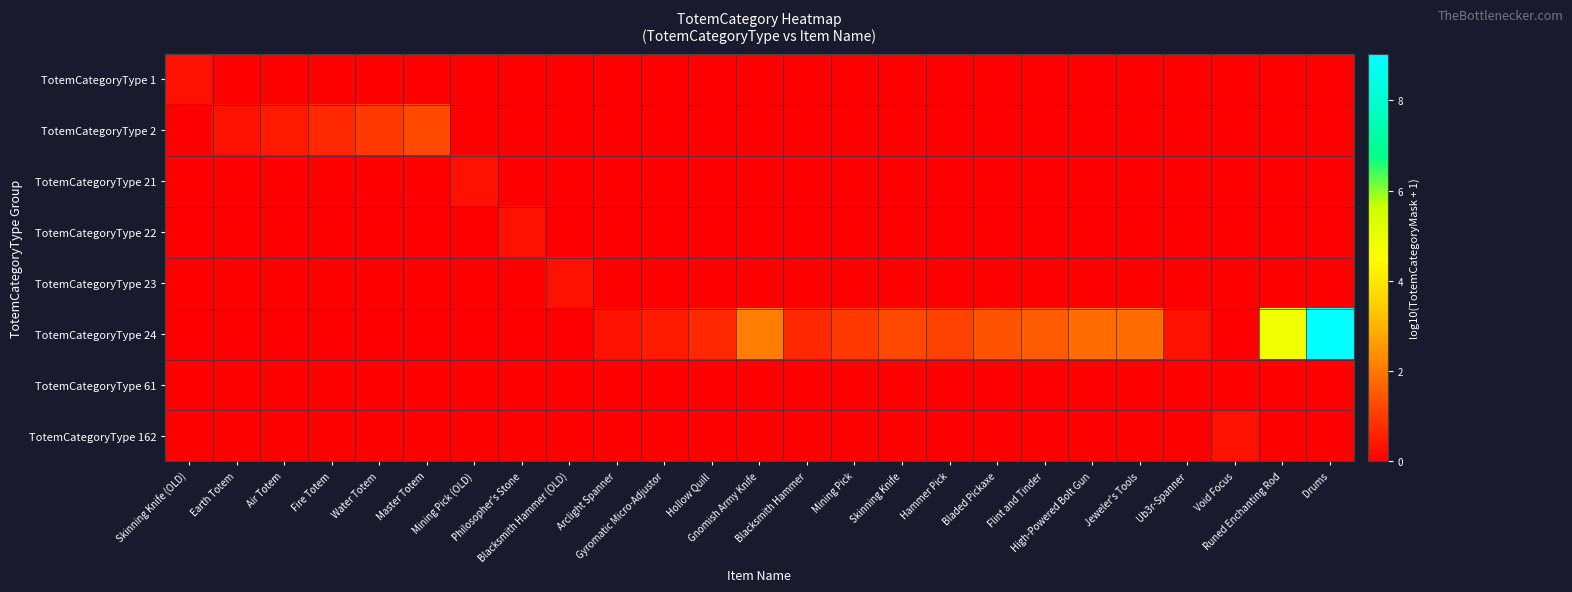

Which series has the largest range (max minus min)?

TotemCategoryType 24